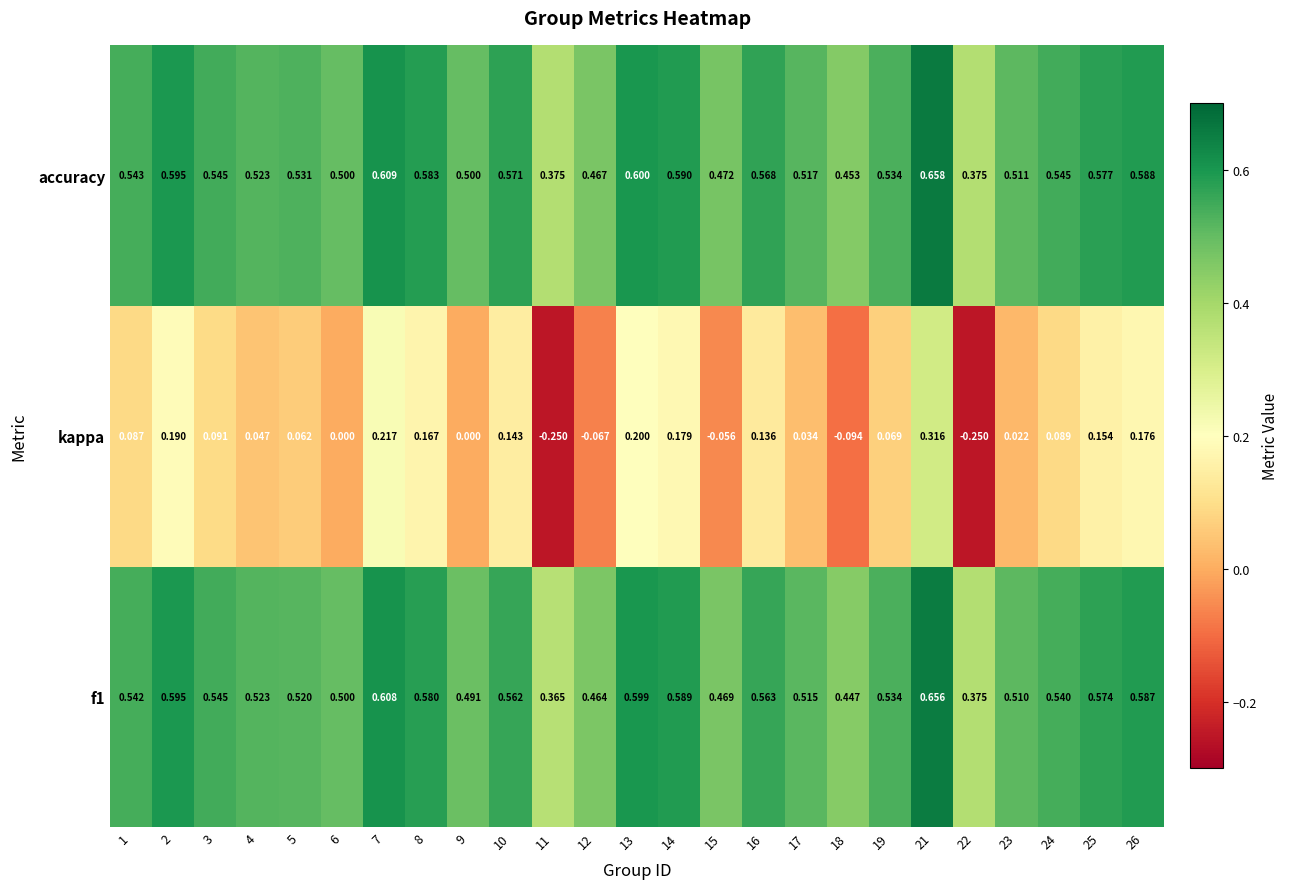

Is the value of f1 at 18 greater than the value of kappa at 7?

Yes